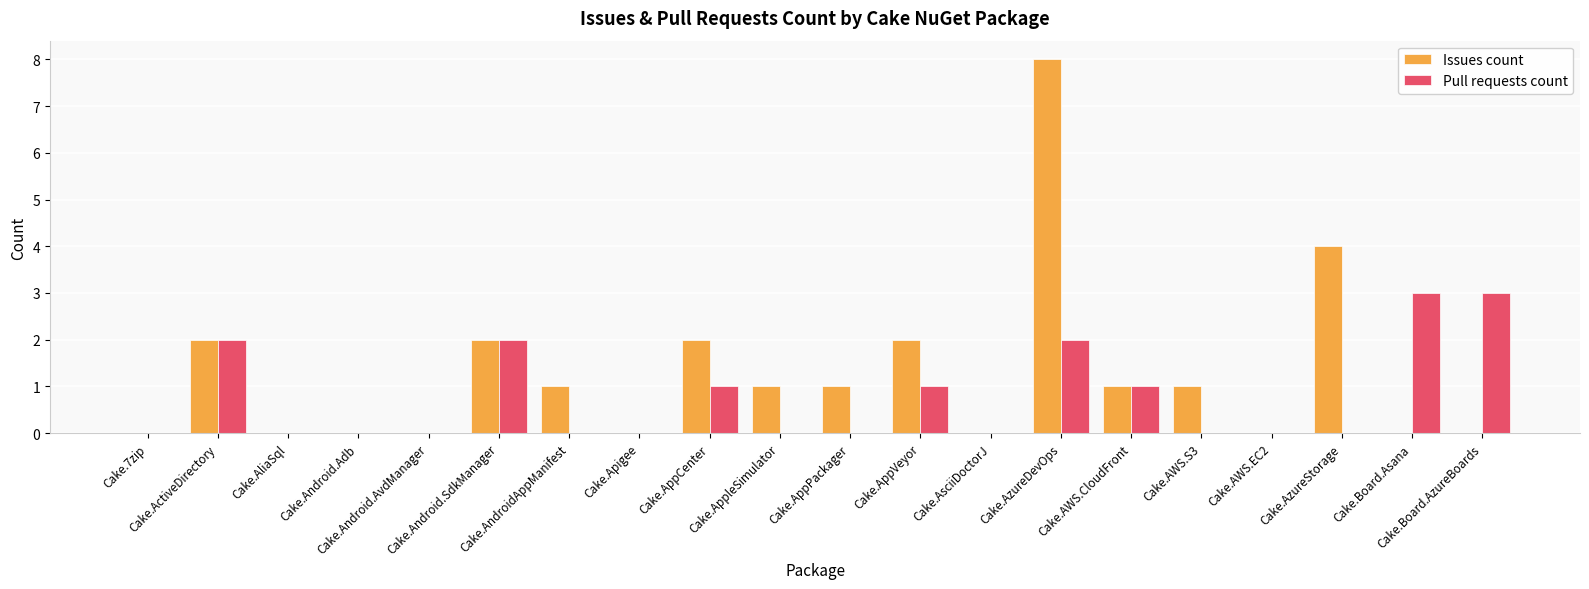

What is the sum of all Pull requests count values?

15